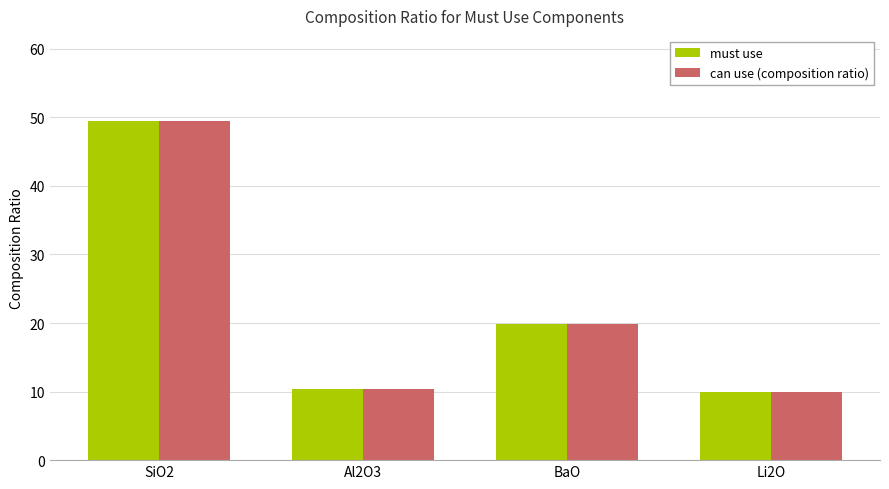

How many bars are there in each group?

2